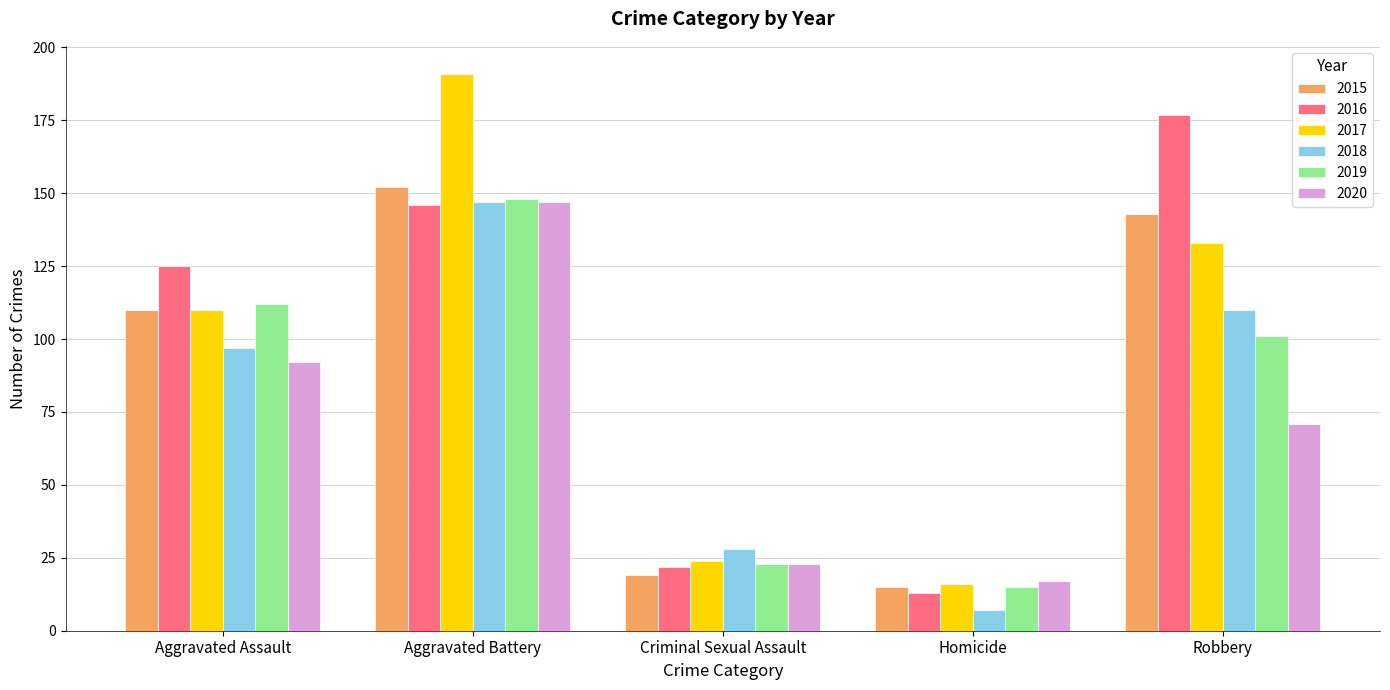

What is the difference between the 2015 values at Aggravated Battery and Homicide?

137